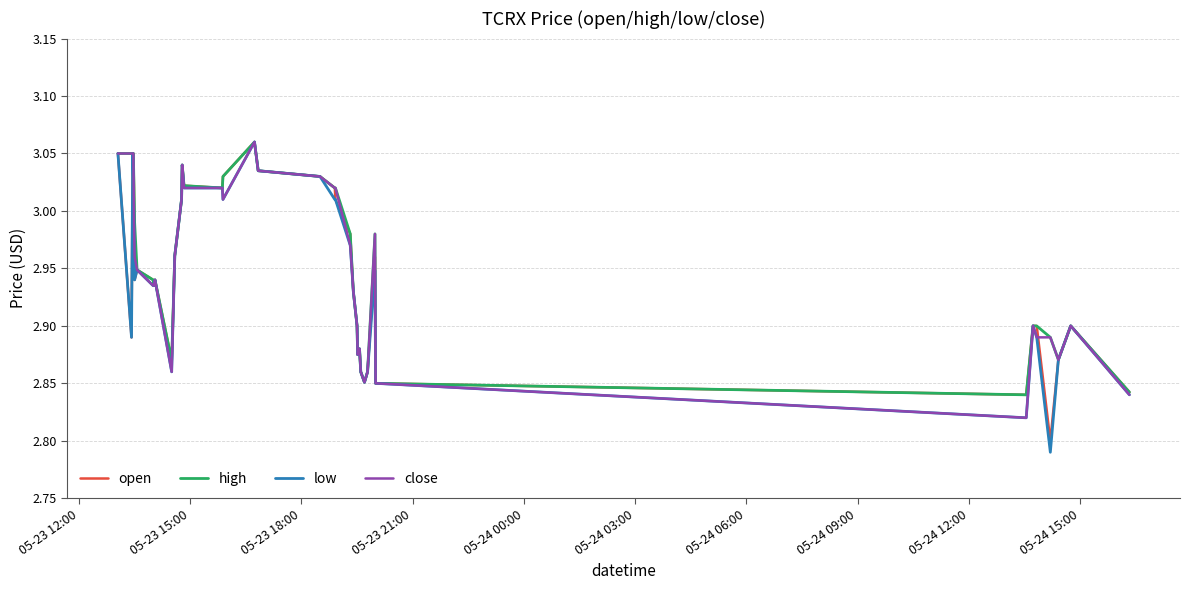

True or false: open and low cross at least once.

False